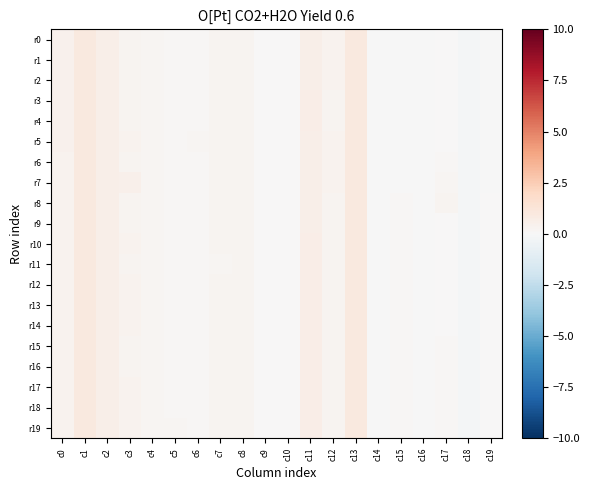

Reading left to right, extract all data points from this chart.

r0: c0=0.4	c1=1.0	c2=0.6	c3=0.3	c4=0.2	c5=0.1	c6=0.1	c7=0.3	c8=0.2	c9=0.0	c10=0.0	c11=0.6	c12=0.4	c13=1.0	c14=-0.0	c15=-0.0	c16=-0.0	c17=0.0	c18=-0.2	c19=-0.0
r1: c0=0.4	c1=1.0	c2=0.6	c3=0.3	c4=0.2	c5=0.1	c6=0.1	c7=0.3	c8=0.2	c9=0.0	c10=0.0	c11=0.6	c12=0.4	c13=1.0	c14=-0.0	c15=-0.0	c16=-0.0	c17=0.0	c18=-0.2	c19=-0.0
r2: c0=0.4	c1=1.0	c2=0.6	c3=0.3	c4=0.2	c5=0.1	c6=0.1	c7=0.3	c8=0.2	c9=0.0	c10=0.0	c11=0.6	c12=0.3	c13=1.0	c14=-0.0	c15=-0.0	c16=-0.0	c17=0.0	c18=-0.2	c19=-0.0
r3: c0=0.4	c1=1.0	c2=0.6	c3=0.3	c4=0.2	c5=0.1	c6=0.1	c7=0.3	c8=0.2	c9=0.0	c10=0.0	c11=0.6	c12=0.3	c13=1.0	c14=-0.0	c15=-0.0	c16=-0.0	c17=0.0	c18=-0.2	c19=-0.0
r4: c0=0.4	c1=1.0	c2=0.6	c3=0.3	c4=0.2	c5=0.1	c6=0.1	c7=0.3	c8=0.2	c9=0.0	c10=0.0	c11=0.6	c12=0.3	c13=1.0	c14=-0.0	c15=-0.0	c16=-0.0	c17=0.0	c18=-0.2	c19=-0.0
r5: c0=0.4	c1=1.0	c2=0.6	c3=0.3	c4=0.2	c5=0.1	c6=0.2	c7=0.3	c8=0.2	c9=0.0	c10=0.0	c11=0.6	c12=0.4	c13=1.0	c14=-0.0	c15=-0.0	c16=-0.0	c17=0.0	c18=-0.2	c19=-0.0
r6: c0=0.4	c1=1.0	c2=0.6	c3=0.3	c4=0.2	c5=0.1	c6=0.2	c7=0.3	c8=0.2	c9=0.0	c10=0.0	c11=0.6	c12=0.3	c13=1.0	c14=-0.0	c15=-0.0	c16=-0.0	c17=0.1	c18=-0.2	c19=-0.0
r7: c0=0.4	c1=1.0	c2=0.6	c3=0.5	c4=0.2	c5=0.1	c6=0.2	c7=0.3	c8=0.2	c9=0.0	c10=0.0	c11=0.6	c12=0.3	c13=1.0	c14=-0.0	c15=-0.0	c16=-0.0	c17=0.2	c18=-0.2	c19=-0.0
r8: c0=0.4	c1=1.0	c2=0.6	c3=0.3	c4=0.2	c5=0.1	c6=0.2	c7=0.3	c8=0.2	c9=0.0	c10=0.0	c11=0.6	c12=0.3	c13=1.0	c14=-0.0	c15=0.1	c16=-0.0	c17=0.3	c18=-0.2	c19=0.0
r9: c0=0.4	c1=1.0	c2=0.6	c3=0.3	c4=0.2	c5=0.1	c6=0.2	c7=0.3	c8=0.2	c9=0.0	c10=0.0	c11=0.6	c12=0.3	c13=1.0	c14=-0.0	c15=0.1	c16=-0.0	c17=0.0	c18=-0.2	c19=0.0
r10: c0=0.4	c1=1.0	c2=0.6	c3=0.3	c4=0.2	c5=0.1	c6=0.2	c7=0.3	c8=0.2	c9=0.0	c10=0.0	c11=0.6	c12=0.3	c13=1.0	c14=-0.0	c15=0.1	c16=-0.0	c17=0.0	c18=-0.2	c19=0.0
r11: c0=0.3	c1=1.0	c2=0.6	c3=0.3	c4=0.2	c5=0.1	c6=0.2	c7=0.2	c8=0.2	c9=0.0	c10=0.0	c11=0.6	c12=0.3	c13=1.0	c14=-0.0	c15=0.1	c16=-0.0	c17=0.0	c18=-0.2	c19=0.0
r12: c0=0.3	c1=1.0	c2=0.6	c3=0.3	c4=0.2	c5=0.1	c6=0.2	c7=0.2	c8=0.2	c9=0.0	c10=0.0	c11=0.6	c12=0.3	c13=1.0	c14=-0.0	c15=0.1	c16=-0.0	c17=0.0	c18=-0.2	c19=0.0
r13: c0=0.3	c1=1.0	c2=0.6	c3=0.3	c4=0.2	c5=0.1	c6=0.2	c7=0.3	c8=0.2	c9=0.0	c10=0.0	c11=0.6	c12=0.3	c13=1.0	c14=-0.0	c15=0.1	c16=-0.0	c17=0.0	c18=-0.2	c19=0.0
r14: c0=0.3	c1=1.0	c2=0.6	c3=0.4	c4=0.2	c5=0.1	c6=0.2	c7=0.3	c8=0.2	c9=0.0	c10=0.0	c11=0.6	c12=0.3	c13=1.0	c14=-0.0	c15=0.1	c16=-0.0	c17=0.0	c18=-0.2	c19=0.0
r15: c0=0.3	c1=1.0	c2=0.6	c3=0.3	c4=0.2	c5=0.1	c6=0.2	c7=0.3	c8=0.2	c9=0.0	c10=0.0	c11=0.6	c12=0.3	c13=1.0	c14=-0.0	c15=0.1	c16=-0.0	c17=0.1	c18=-0.2	c19=0.0
r16: c0=0.3	c1=1.0	c2=0.6	c3=0.3	c4=0.2	c5=0.1	c6=0.2	c7=0.3	c8=0.2	c9=0.0	c10=0.0	c11=0.6	c12=0.3	c13=1.0	c14=-0.0	c15=0.1	c16=-0.0	c17=0.1	c18=-0.2	c19=0.0
r17: c0=0.3	c1=1.0	c2=0.6	c3=0.3	c4=0.2	c5=0.1	c6=0.2	c7=0.3	c8=0.2	c9=0.0	c10=0.0	c11=0.6	c12=0.3	c13=1.0	c14=-0.0	c15=0.1	c16=-0.0	c17=0.2	c18=-0.2	c19=0.0
r18: c0=0.3	c1=1.0	c2=0.6	c3=0.3	c4=0.2	c5=0.1	c6=0.2	c7=0.3	c8=0.2	c9=0.0	c10=0.0	c11=0.6	c12=0.3	c13=1.0	c14=-0.0	c15=0.1	c16=-0.0	c17=0.2	c18=-0.2	c19=0.0
r19: c0=0.4	c1=1.0	c2=0.6	c3=0.4	c4=0.2	c5=0.2	c6=0.2	c7=0.3	c8=0.2	c9=0.0	c10=0.0	c11=0.6	c12=0.3	c13=1.0	c14=-0.0	c15=0.1	c16=-0.0	c17=0.2	c18=-0.2	c19=0.0